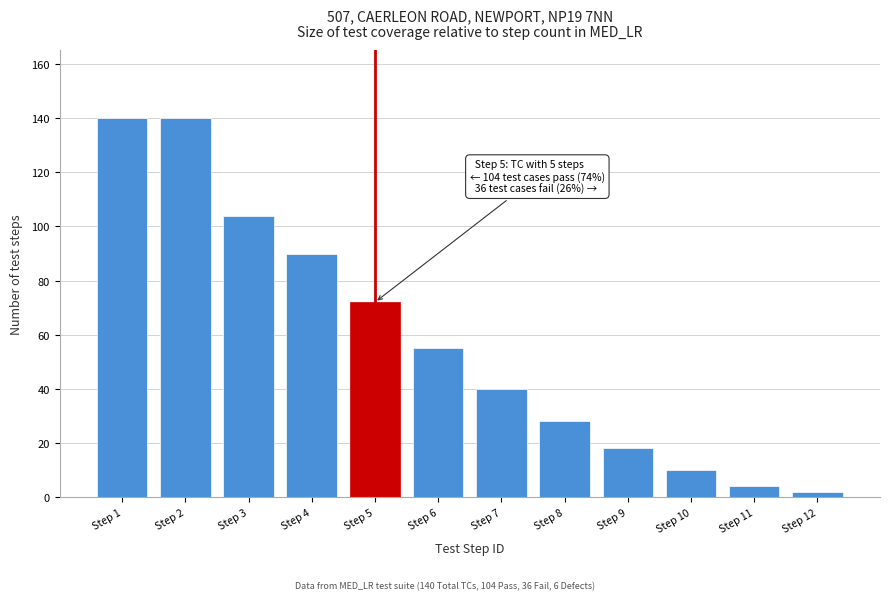

Reading left to right, list all the values displayed in this chart.

Step 1=140	Step 2=140	Step 3=104	Step 4=90	Step 5=72	Step 6=55	Step 7=40	Step 8=28	Step 9=18	Step 10=10	Step 11=4	Step 12=2